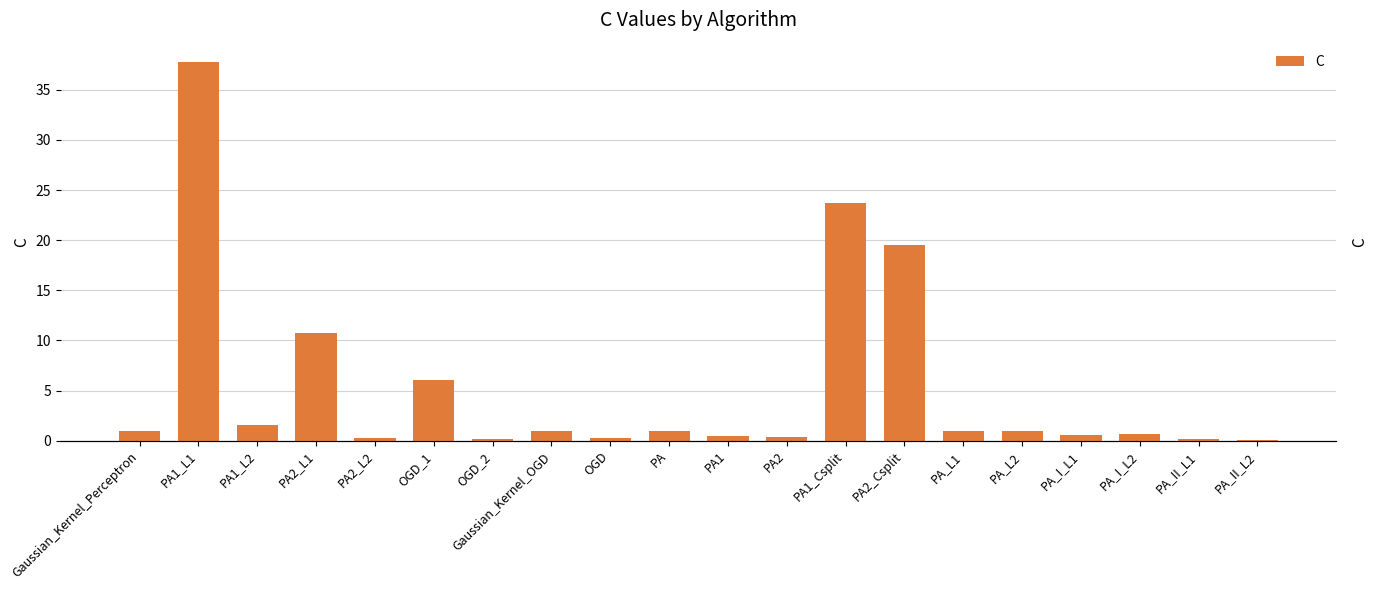

What is the value of the 20th bar from the left?

0.1